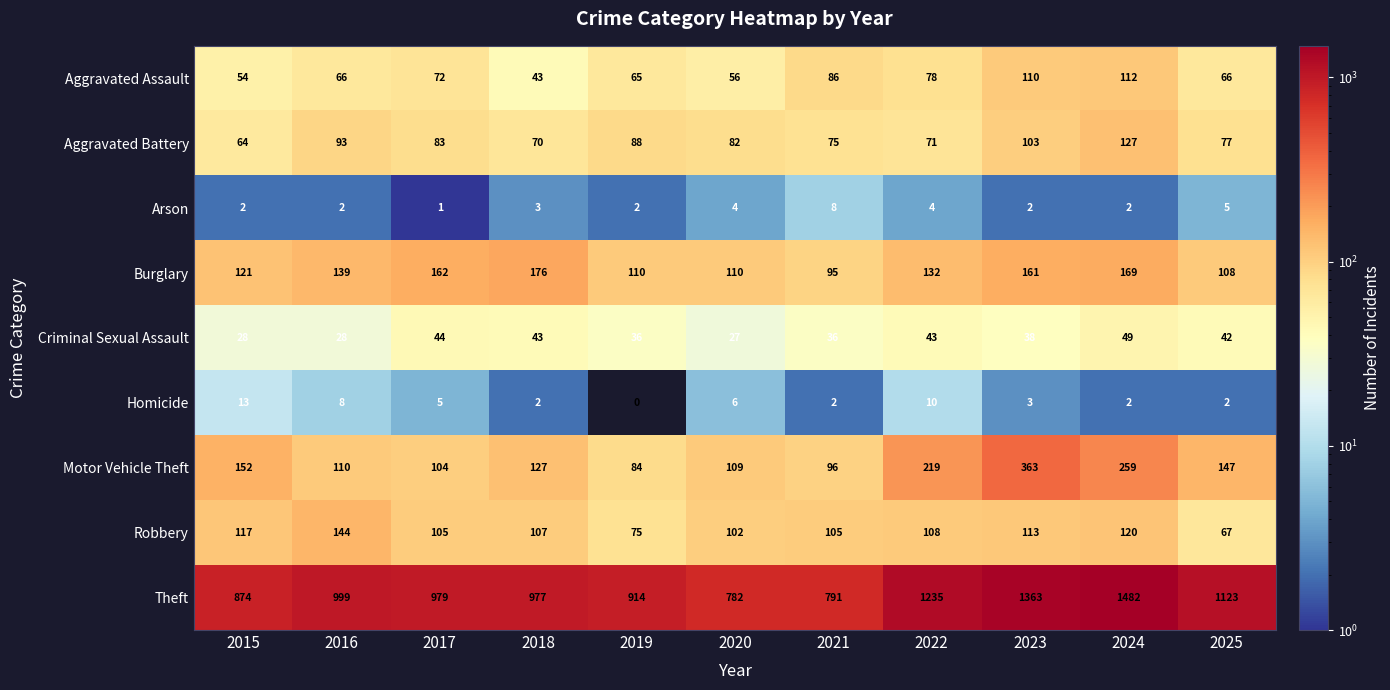

At which category is the sum across all series the highest?

2024